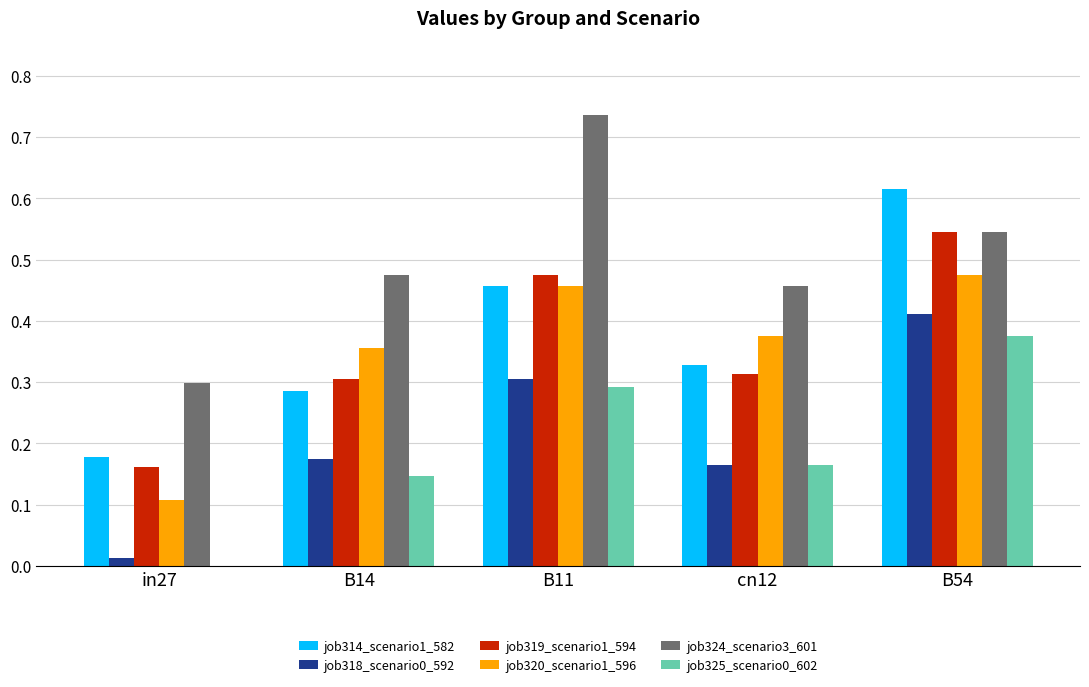

What is the sum of all job319_scenario1_594 values?

1.8